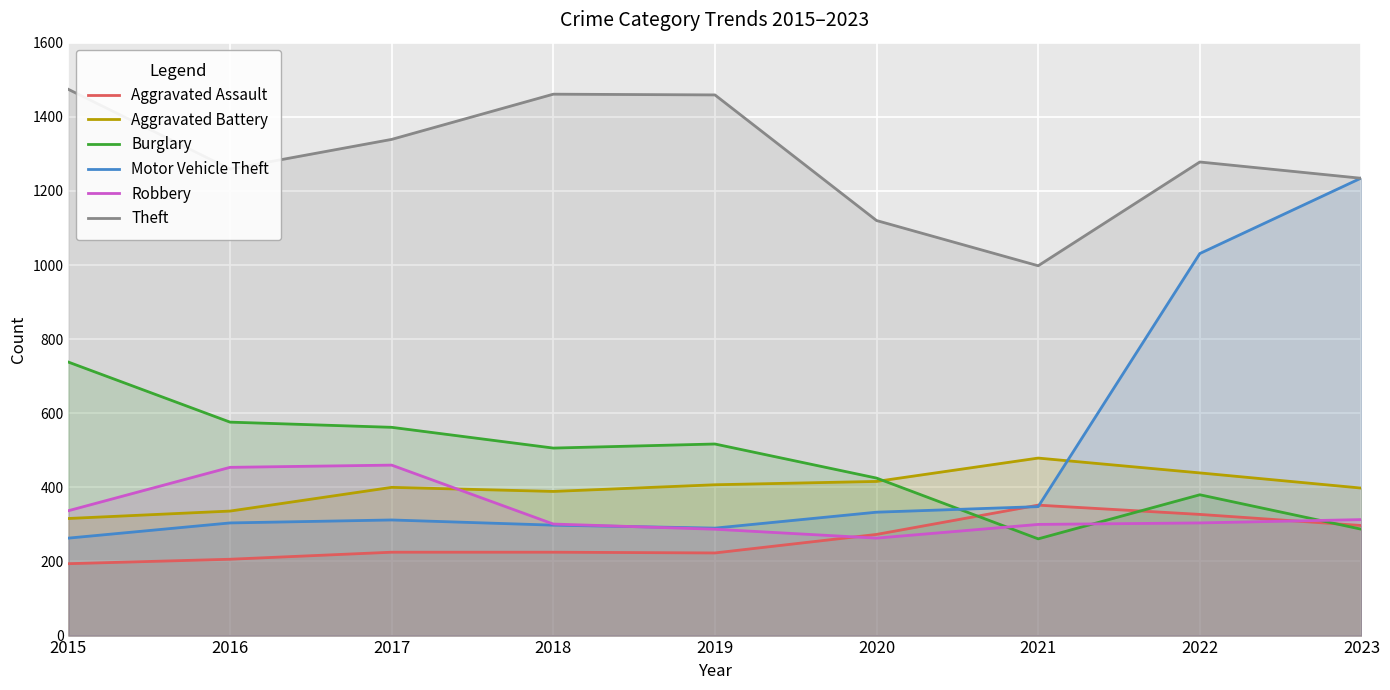

What is the smallest value displayed?

194